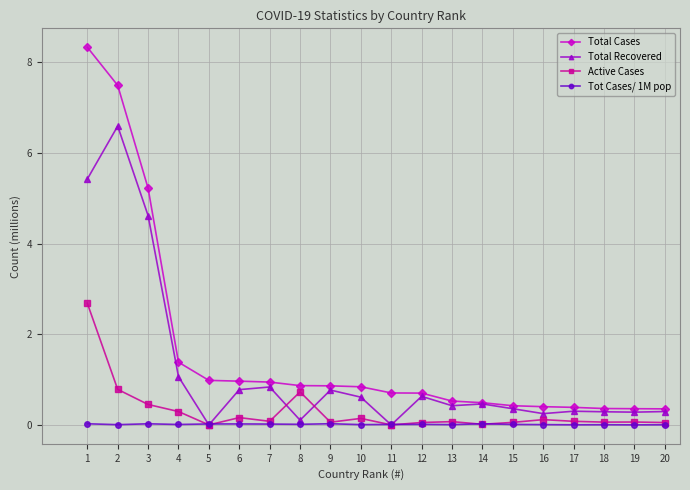

How many intersections are there between Tot Cases/ 1M pop and Total Recovered?

4